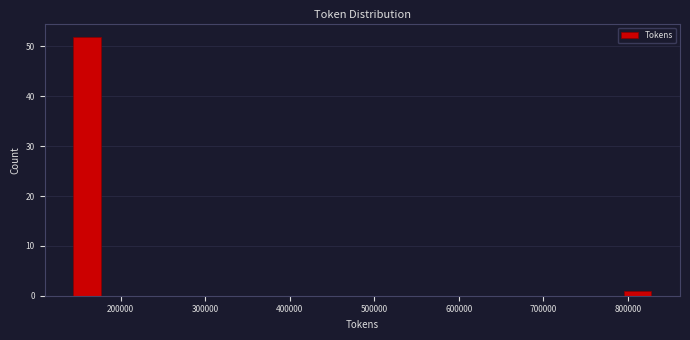

Around what value on the x-axis is the tallest bar? Give the approximate position of its centre, as read against the axis.

160000